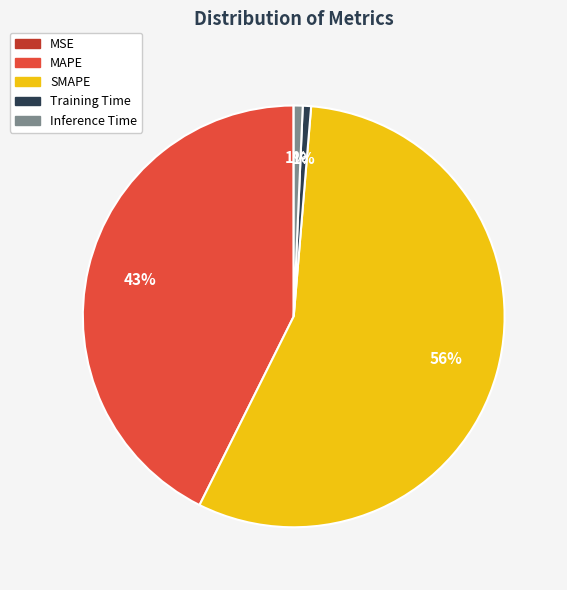

Is the sum of MAPE and SMAPE greater than half?

Yes